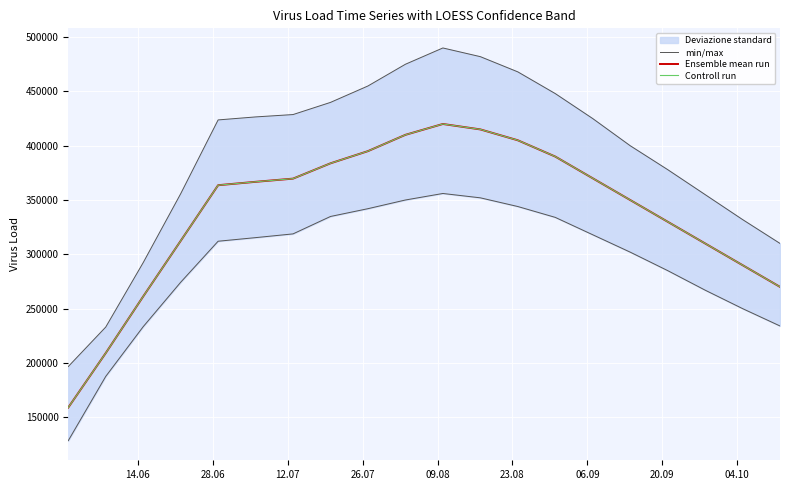

In min/max, how many points are higher than both neighbors (excluding endpoints)?

1